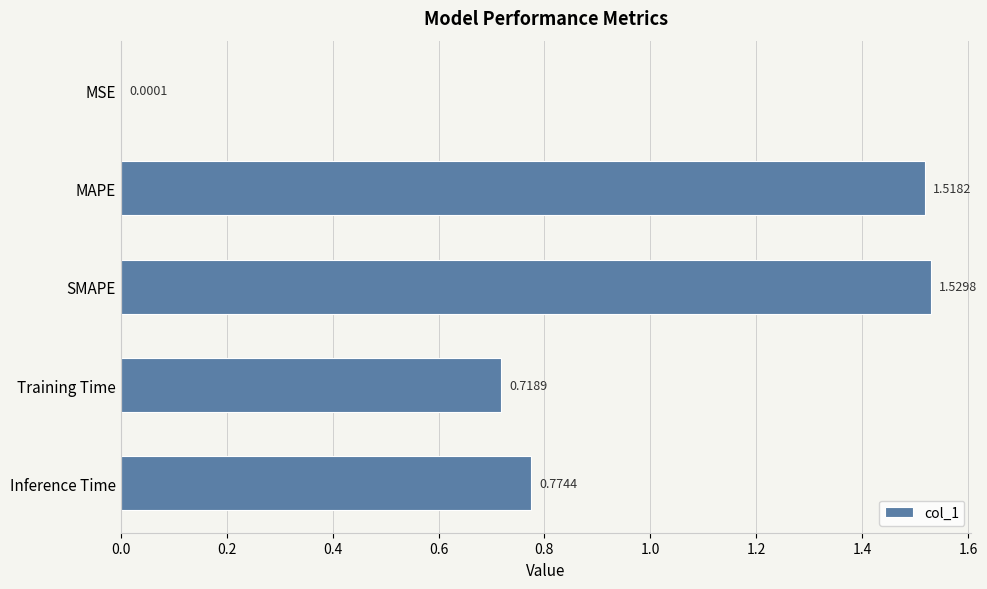

Between MSE and MAPE, which is larger?

MAPE